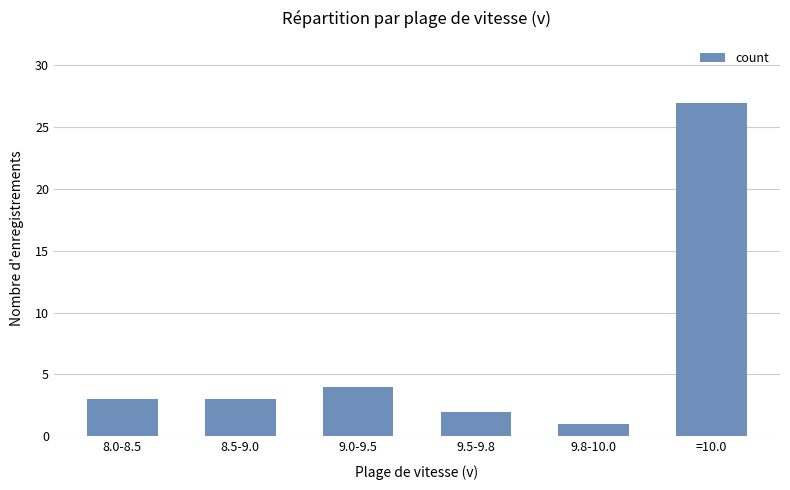

What is the greatest value displayed?

27